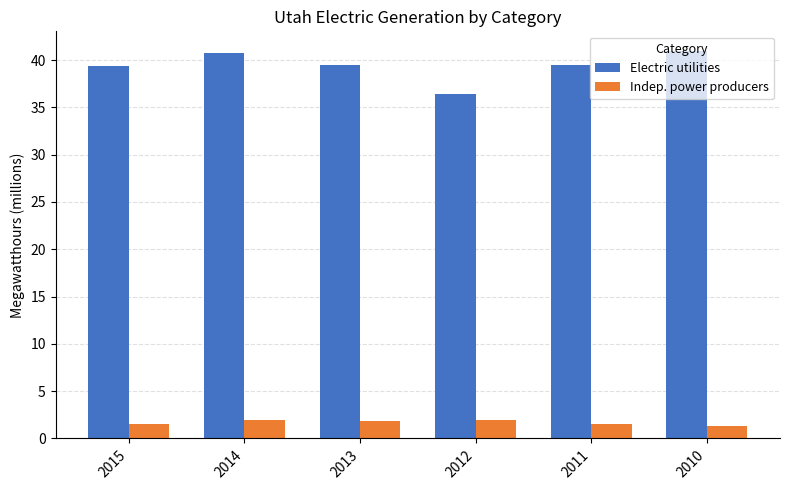

Is it true that Indep. power producers equals 1.8 at 2013?

True